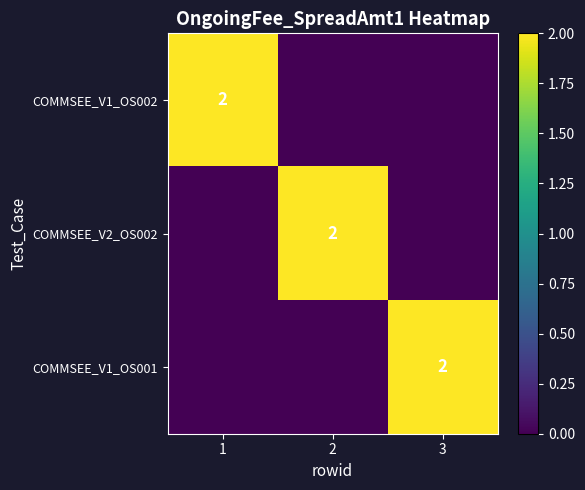

The value of COMMSEE_V1_OS001 at 3 is 3. True or false?

False